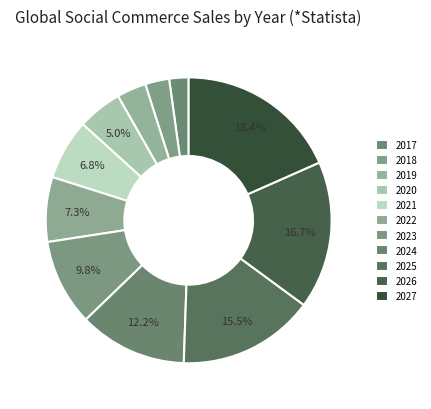

The 2022 slice represents 13% of the pie. True or false?

False